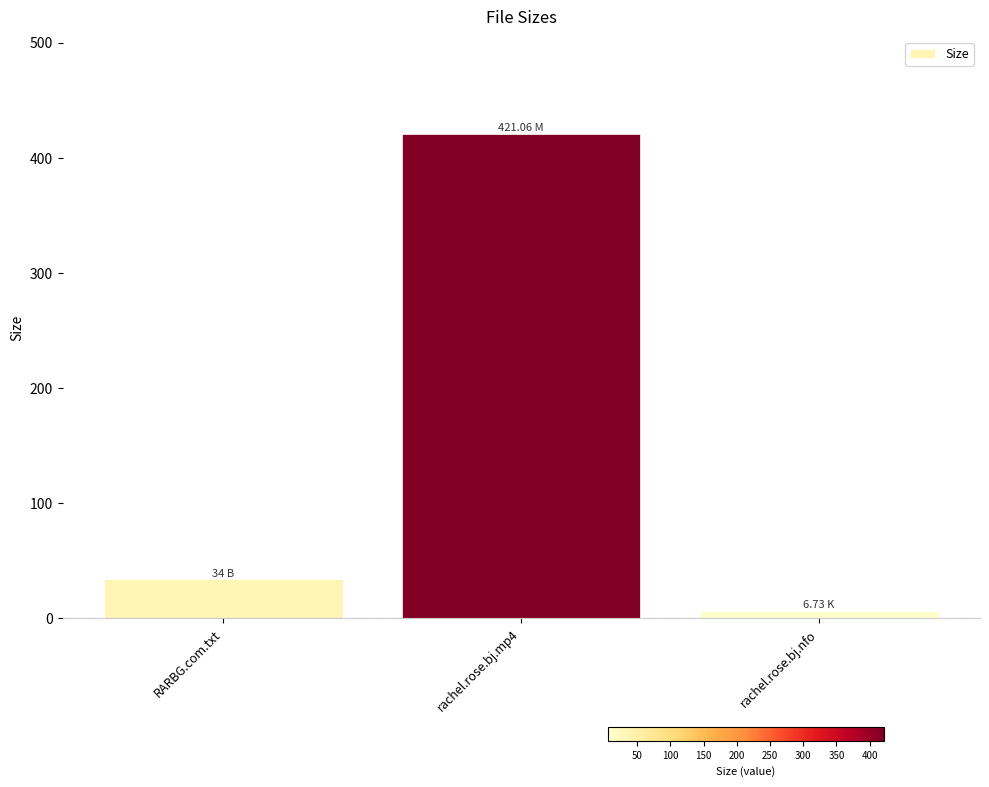

True or false: the data shows 689.2 at rachel.rose.bj.mp4.

False